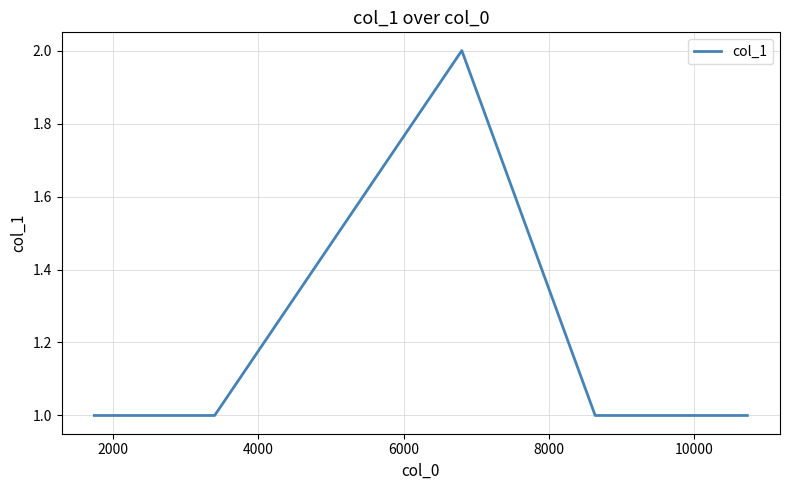

What is the sum of all values?

6